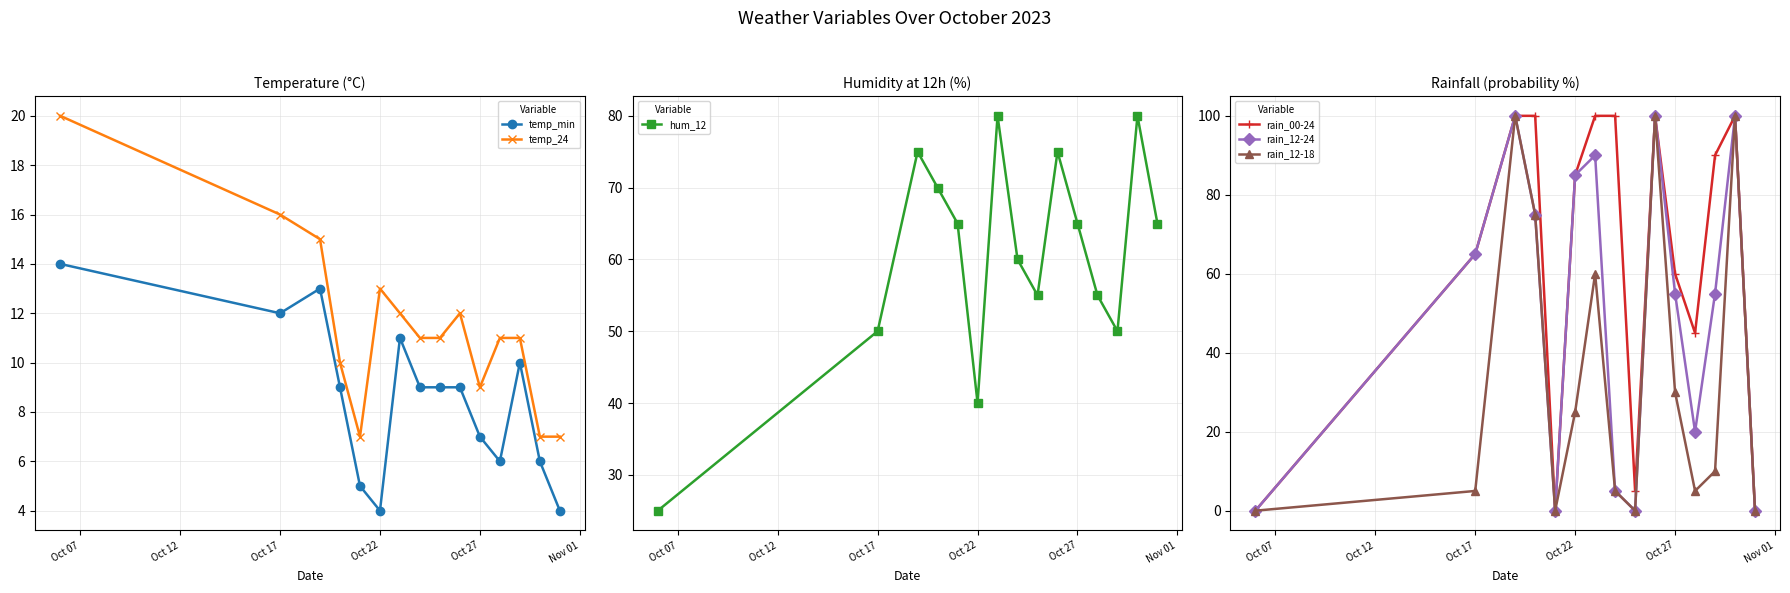

Rank the series by their maximum value, from lowest to highest.

temp_min, temp_24, hum_12, rain_00-24, rain_12-24, rain_12-18